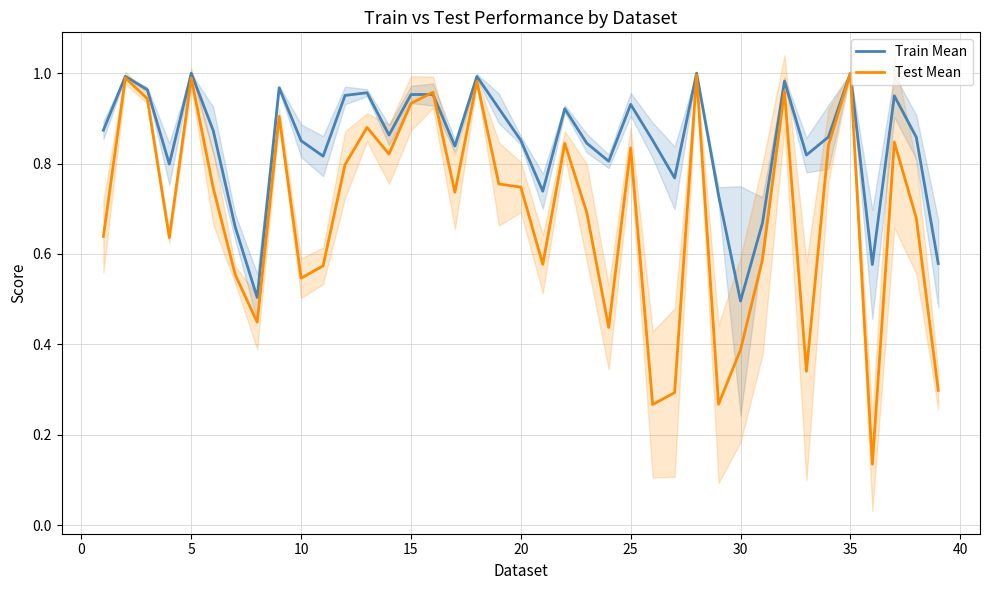

How many interior local valleys does the Test Mean series have?

11